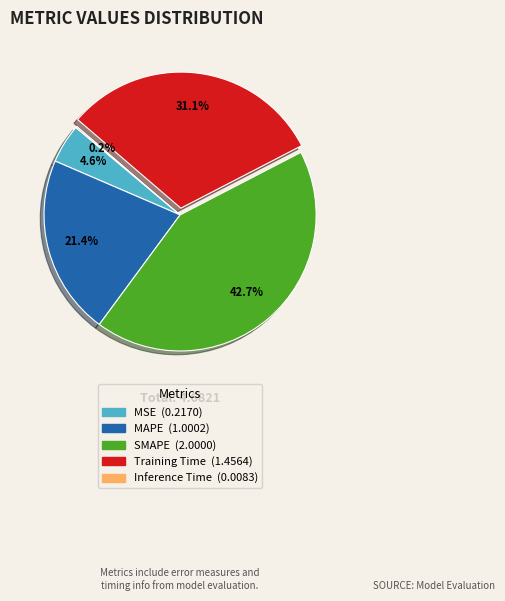

What is the largest slice in the pie chart?

SMAPE